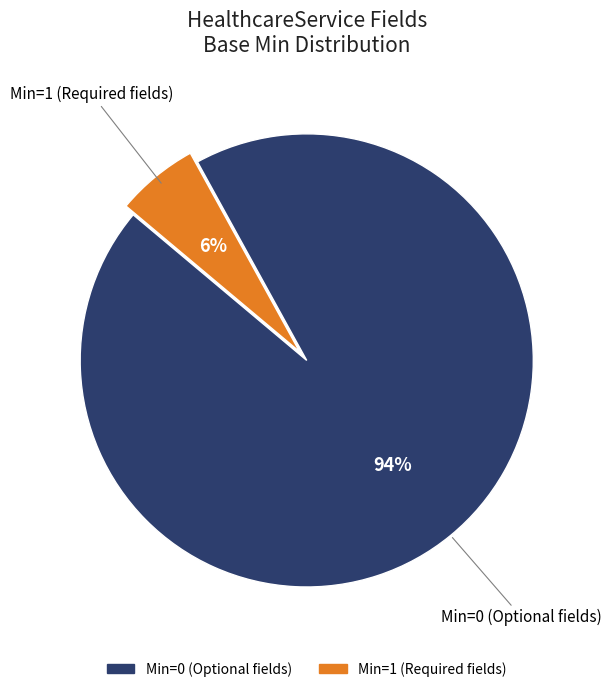

To the nearest percent, what is the difference between the largest and smallest slice percentages?

88%